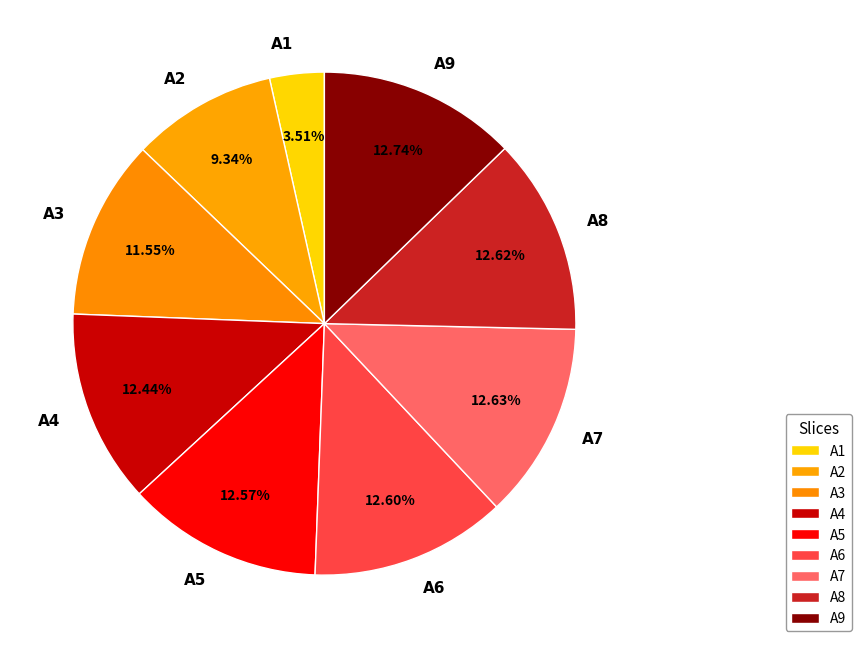

Is it true that A5 is 13% of the pie?

True